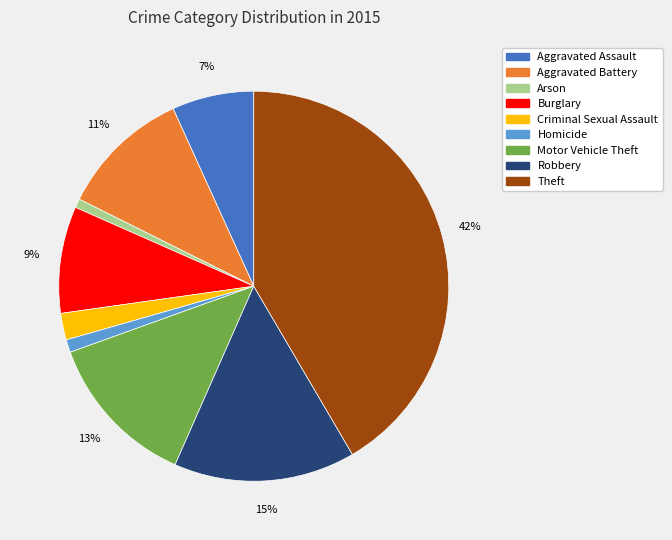

To the nearest percent, what percentage of the pie is Criminal Sexual Assault?

2%